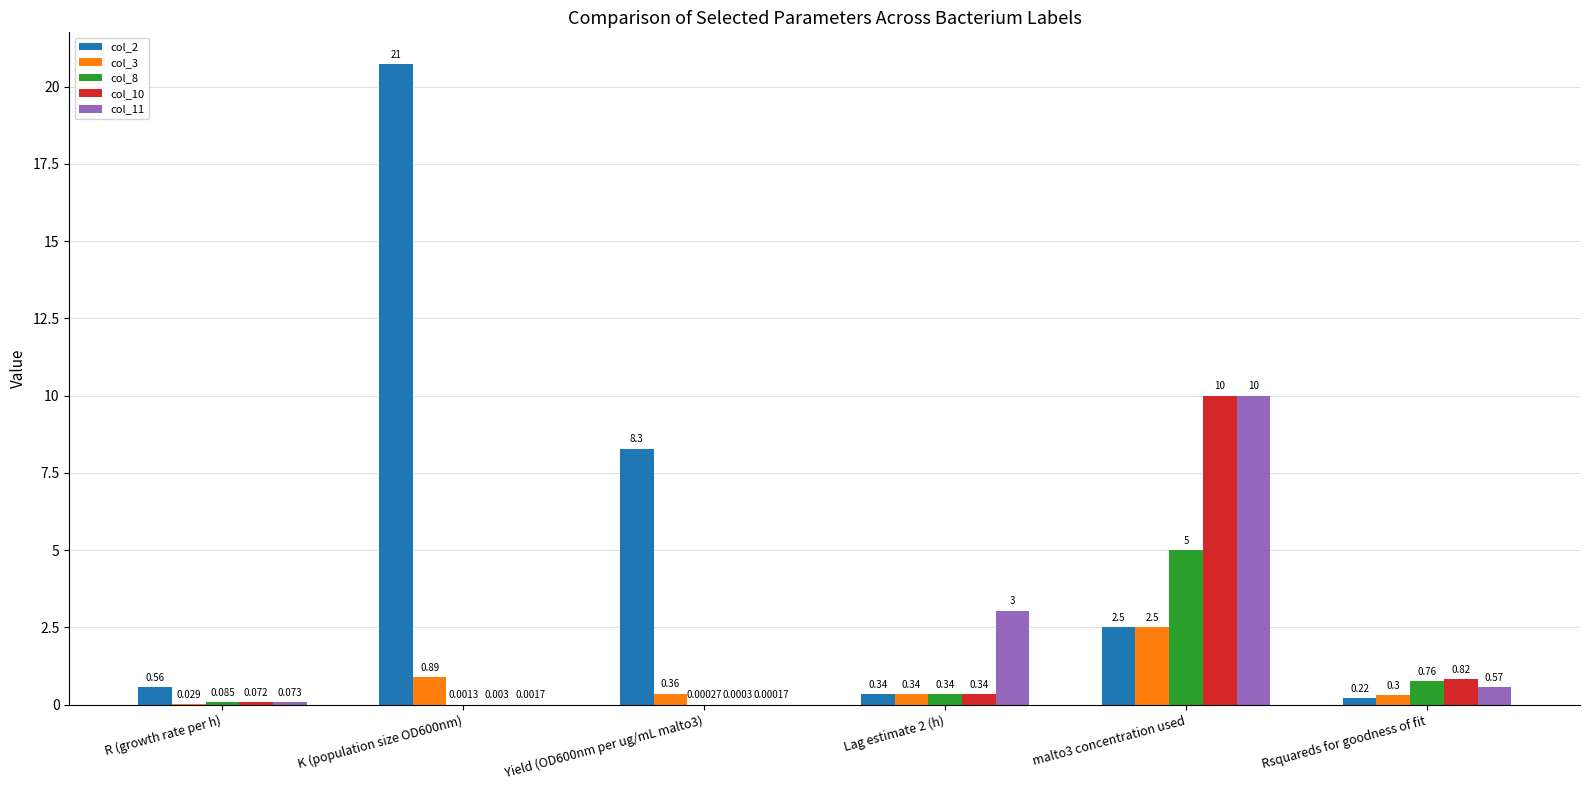

Is the value of col_2 at Rsquareds for goodness of fit greater than the value of col_8 at Rsquareds for goodness of fit?

No